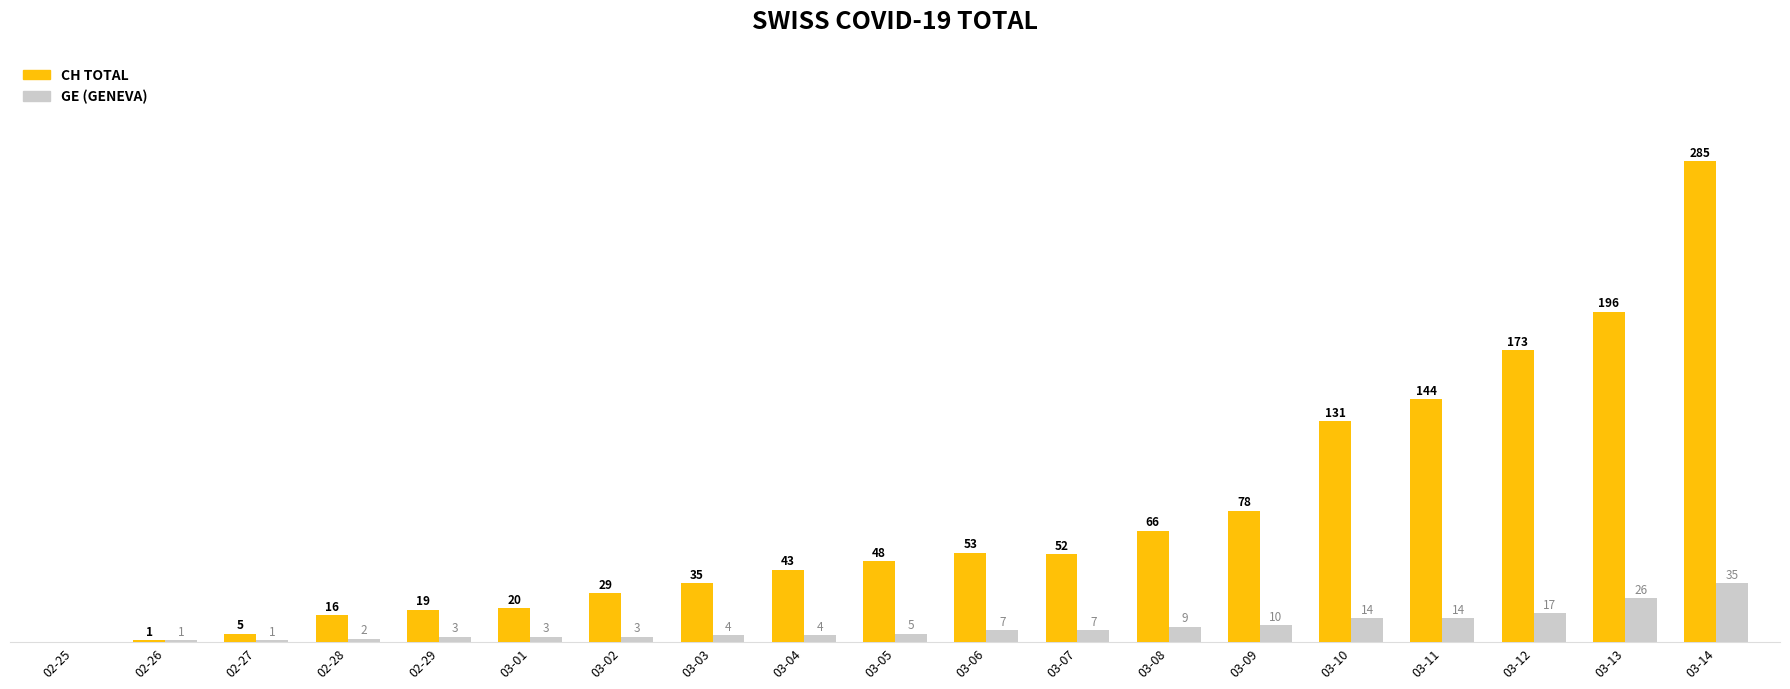

At which category does the chart reach its peak across all series?

03-14